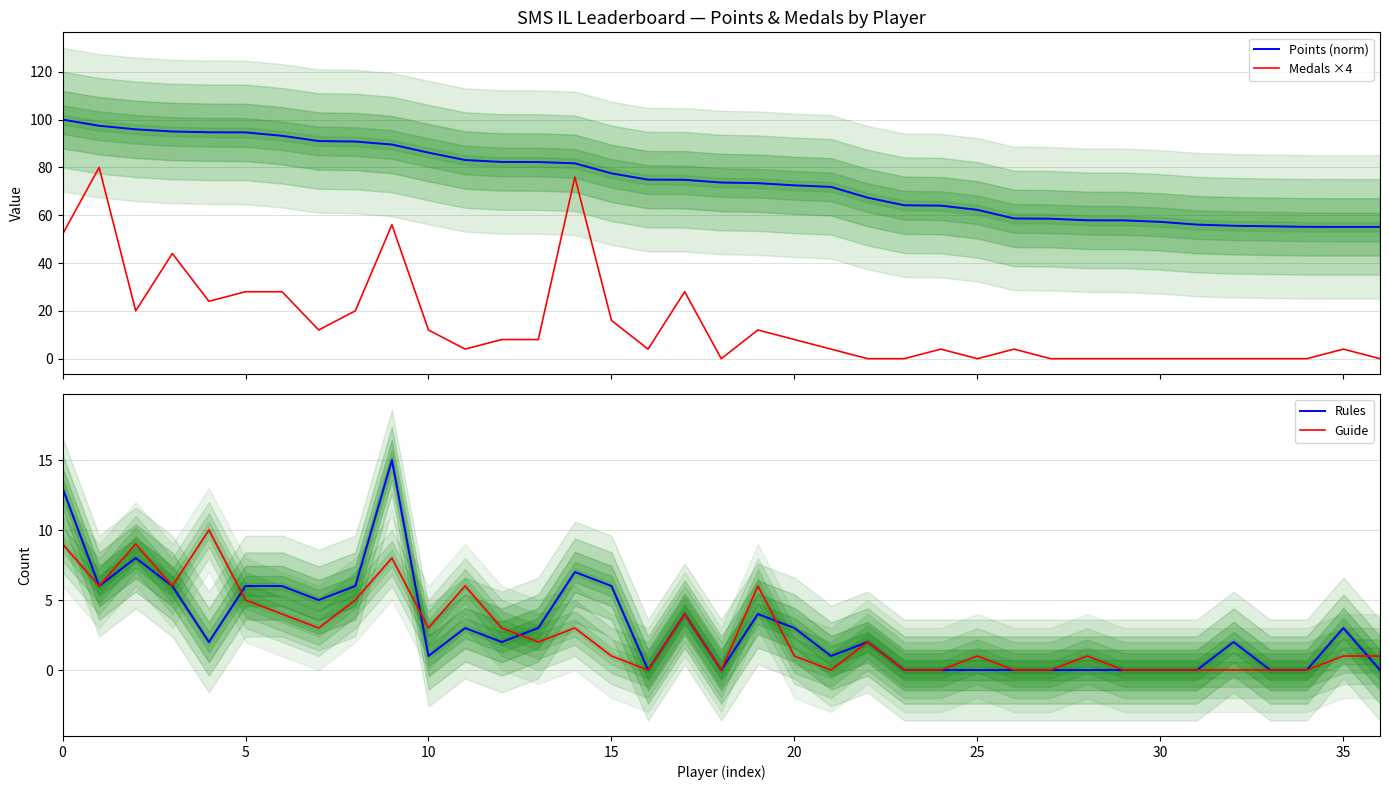

What is the difference between the maximum and minimum values in the Medals ×4 series?

80.0